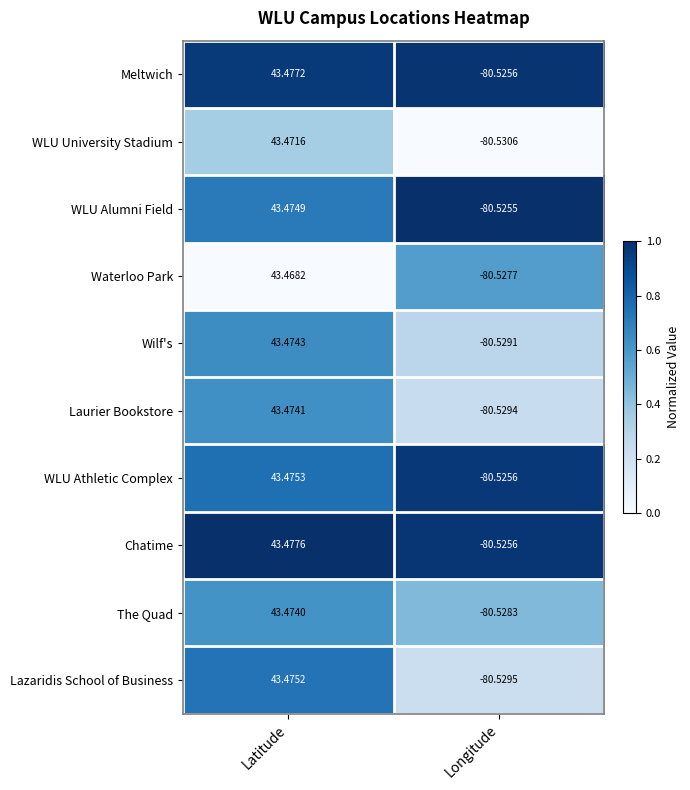

Between Latitude and Longitude, which series saw the biggest shift?

Lazaridis School of Business